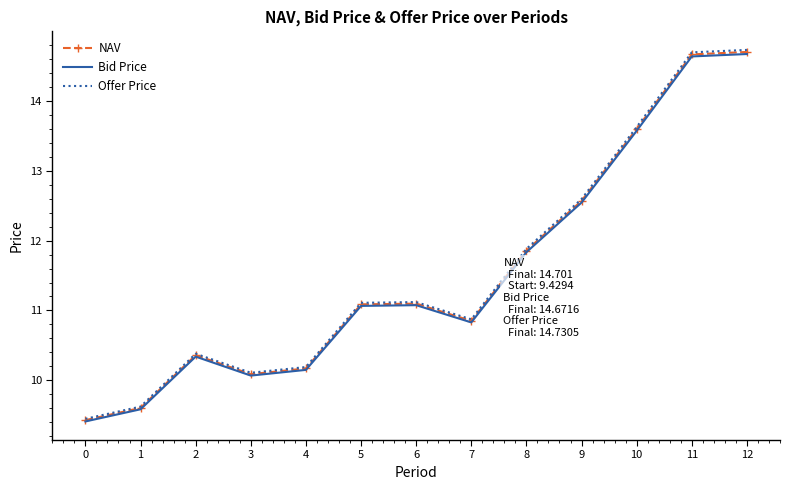

Reading left to right, extract all data points from this chart.

NAV: 9.4	9.6	10.4	10.1	10.2	11.1	11.1	10.9	11.9	12.6	13.6	14.7	14.7
Bid Price: 9.4	9.6	10.3	10.1	10.1	11.1	11.1	10.8	11.8	12.5	13.6	14.6	14.7
Offer Price: 9.4	9.6	10.4	10.1	10.2	11.1	11.1	10.9	11.9	12.6	13.6	14.7	14.7